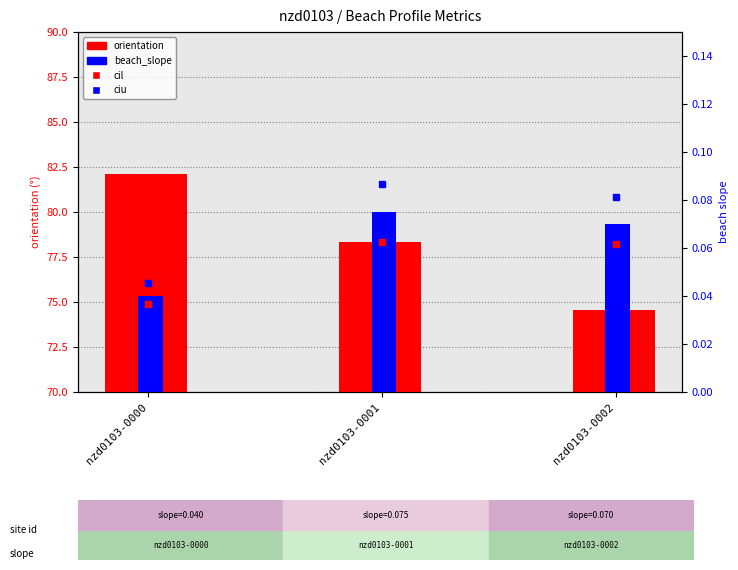

At which category is the sum across all series the highest?

nzd0103-0000